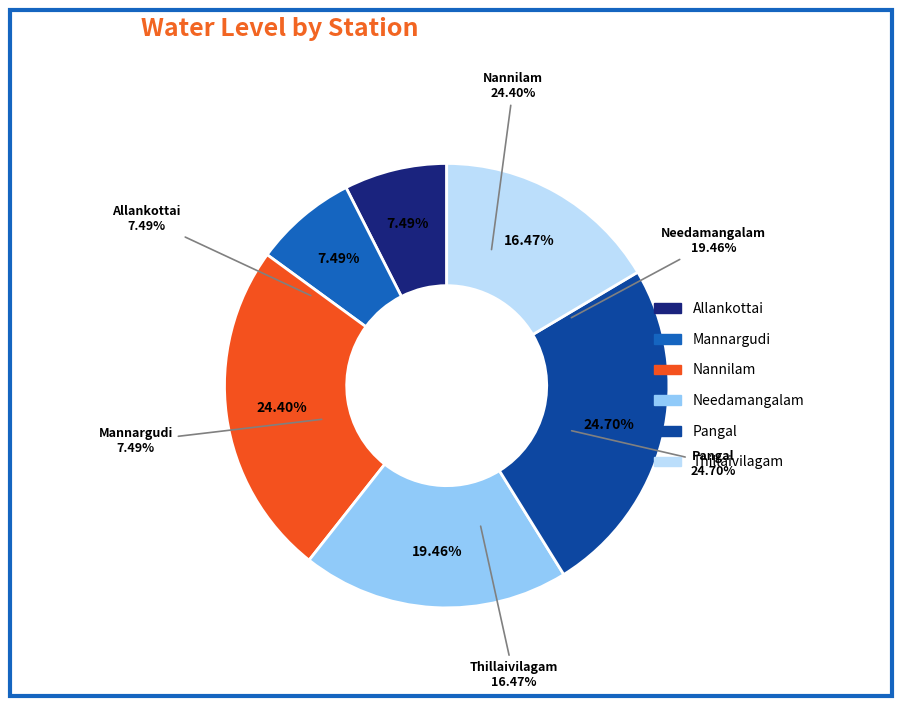

What percentage do Thillaivilagam and Allankottai together represent?

24.0%